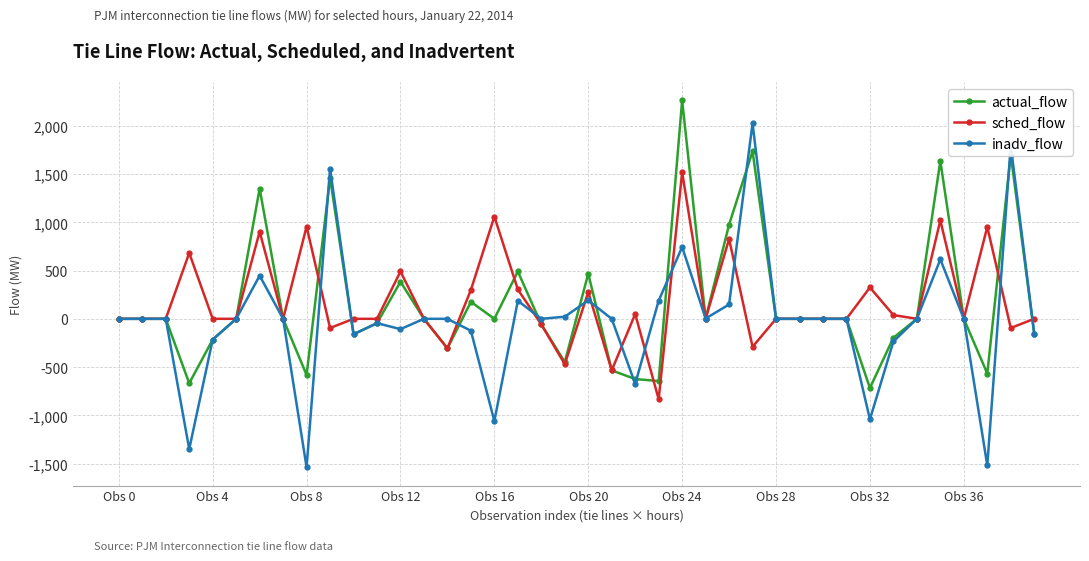

What is the greatest value displayed?

2264